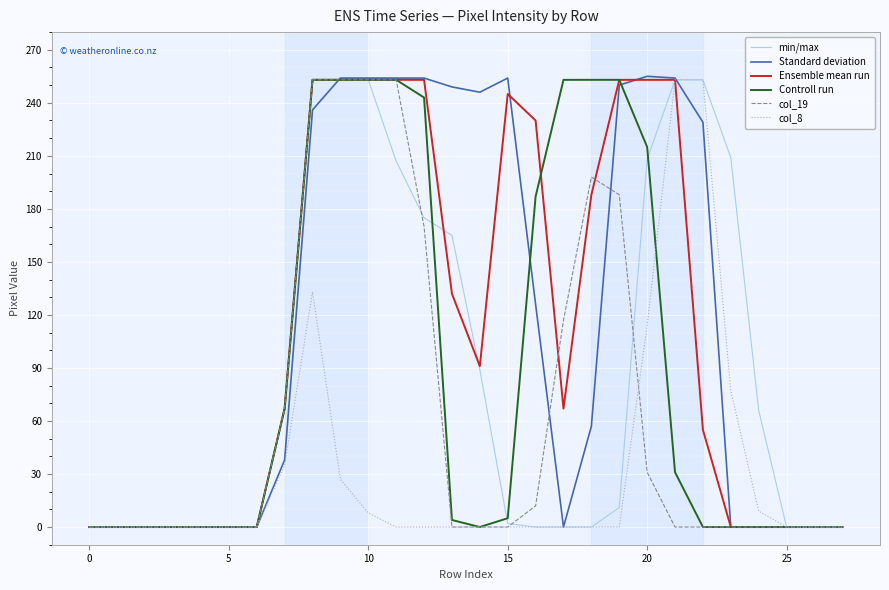

What is the greatest value displayed?

255